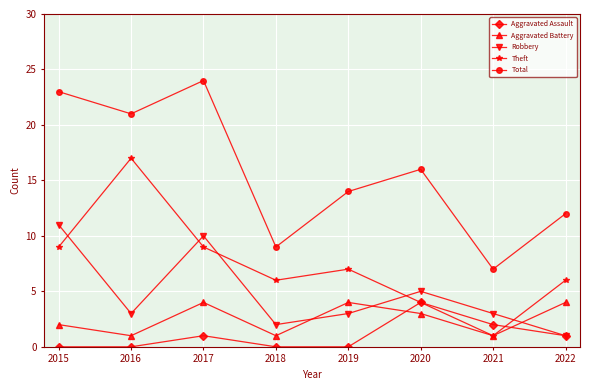

What are all the series names shown in the legend?

Aggravated Assault, Aggravated Battery, Robbery, Theft, Total